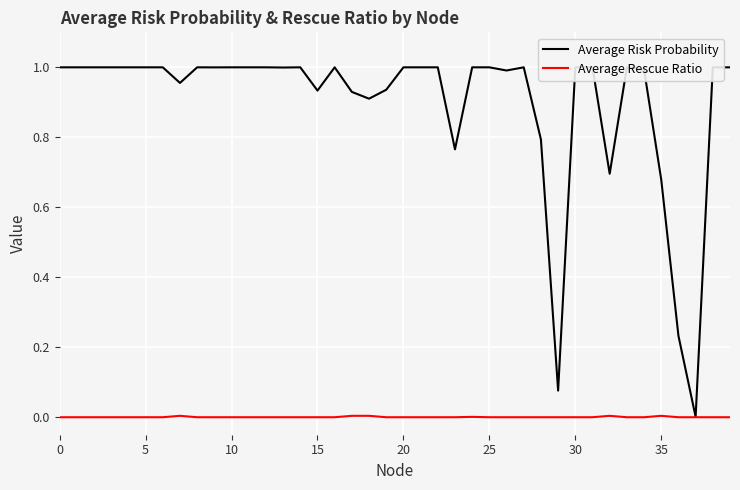

Which series has the largest range (max minus min)?

Average Risk Probability